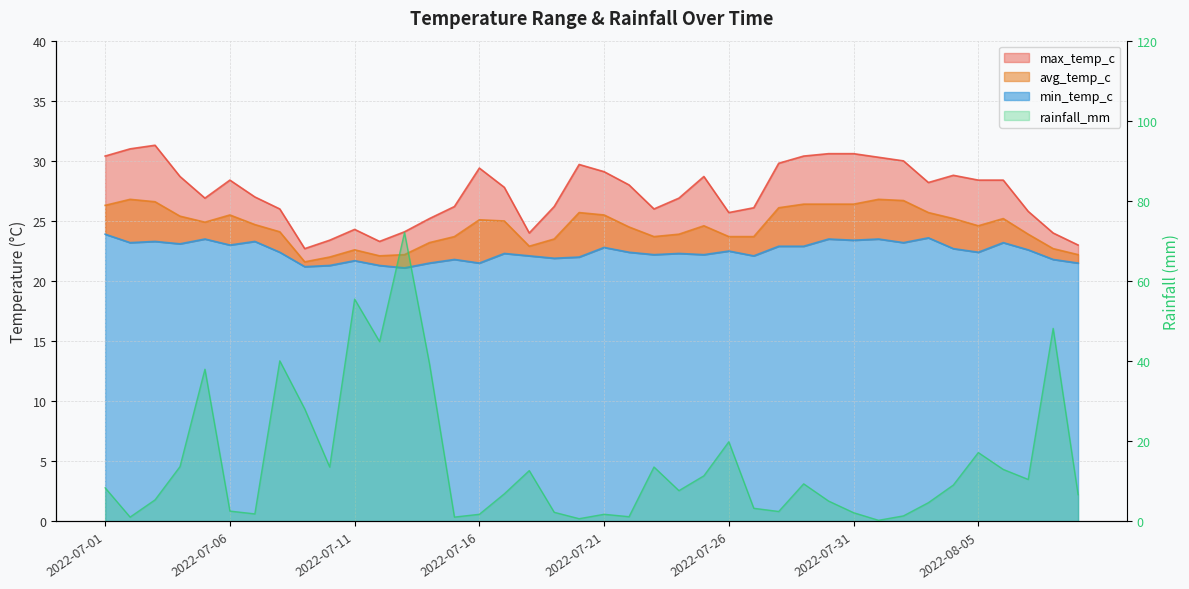

True or false: min_temp_c has more than 0 points higher than both neighbors.

True